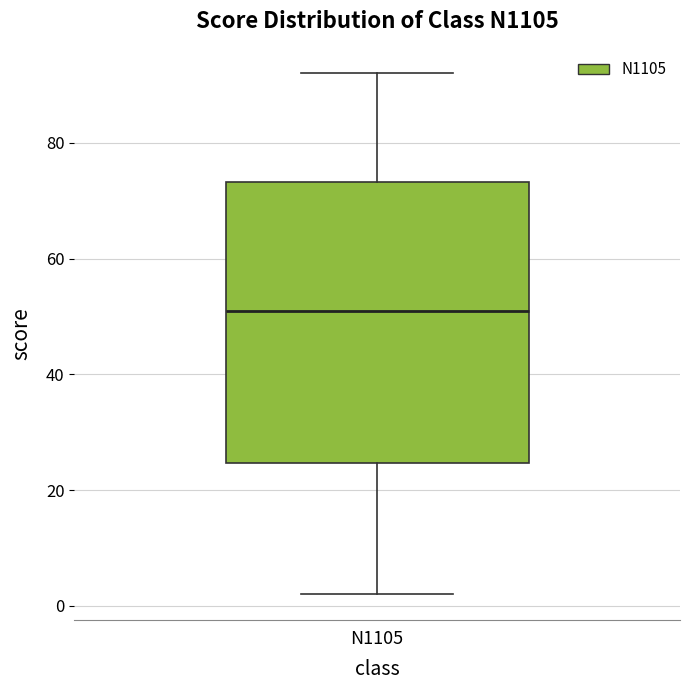

Where is the lower edge of the box for N1105 on the y-axis? The values are not printed on the chart, so give them approximately, as read against the axis.

24